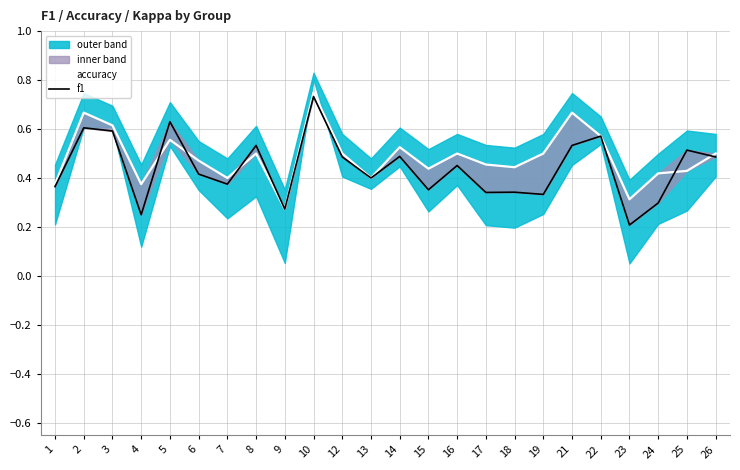

Reading left to right, list all the values displayed in this chart.

accuracy: 0.4	0.7	0.6	0.4	0.6	0.5	0.4	0.5	0.3	0.8	0.5	0.4	0.5	0.4	0.5	0.5	0.4	0.5	0.7	0.6	0.3	0.4	0.4	0.5
f1: 0.4	0.6	0.6	0.2	0.6	0.4	0.4	0.5	0.3	0.7	0.5	0.4	0.5	0.4	0.5	0.3	0.3	0.3	0.5	0.6	0.2	0.3	0.5	0.5